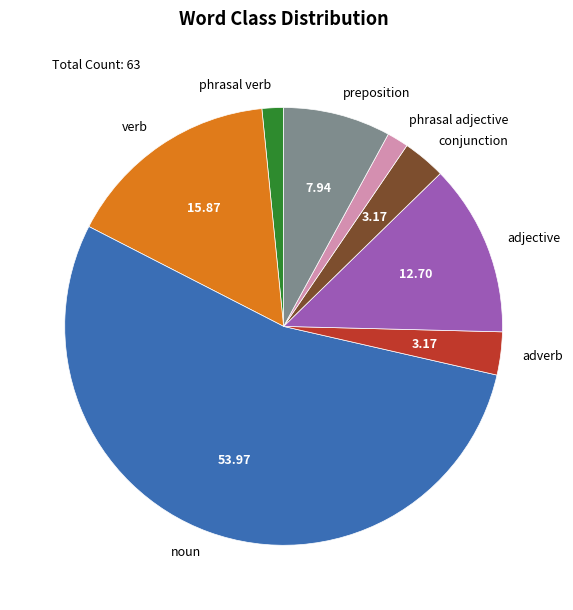

Is the sum of adverb and adjective greater than half?

No